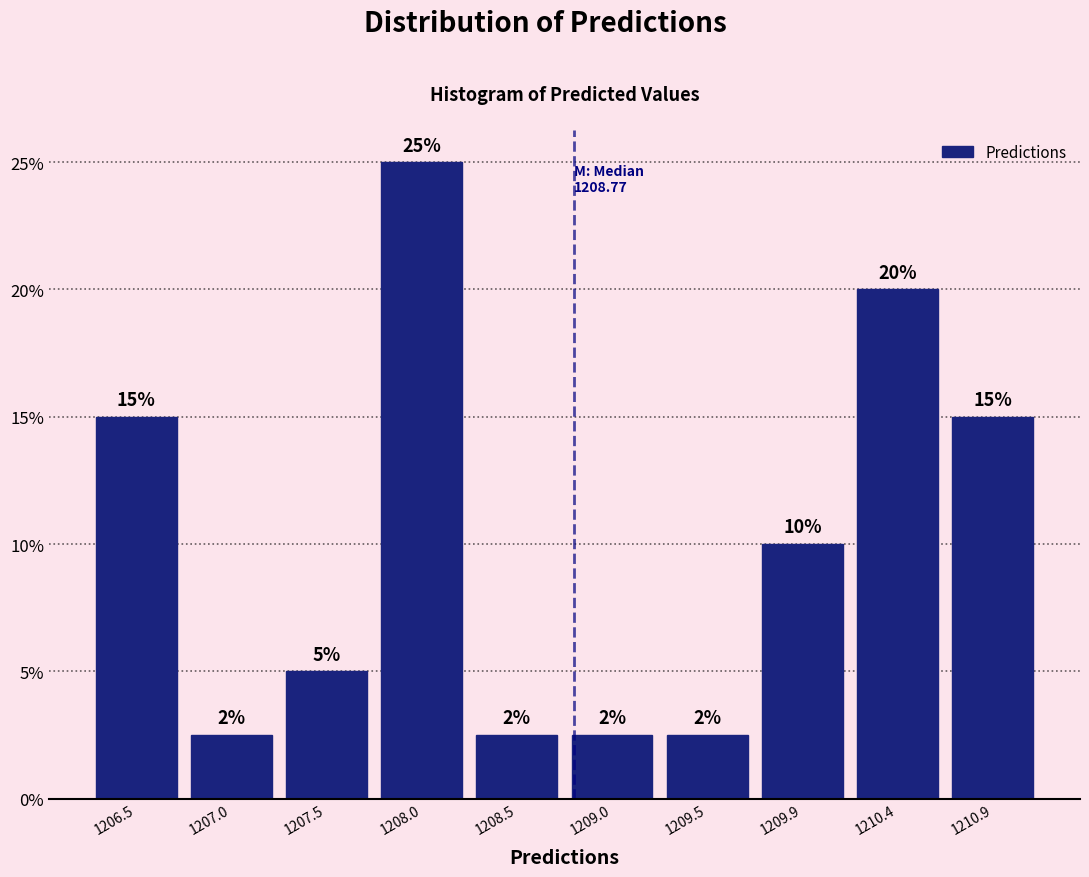

Over which range of the x-axis is the bar tallest?

1207.75 to 1208.25